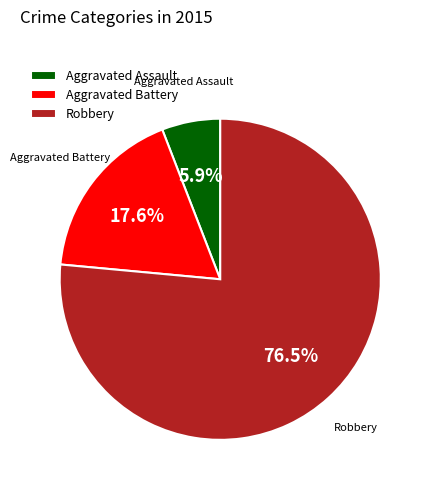

True or false: Aggravated Battery accounts for 30% of the total.

False